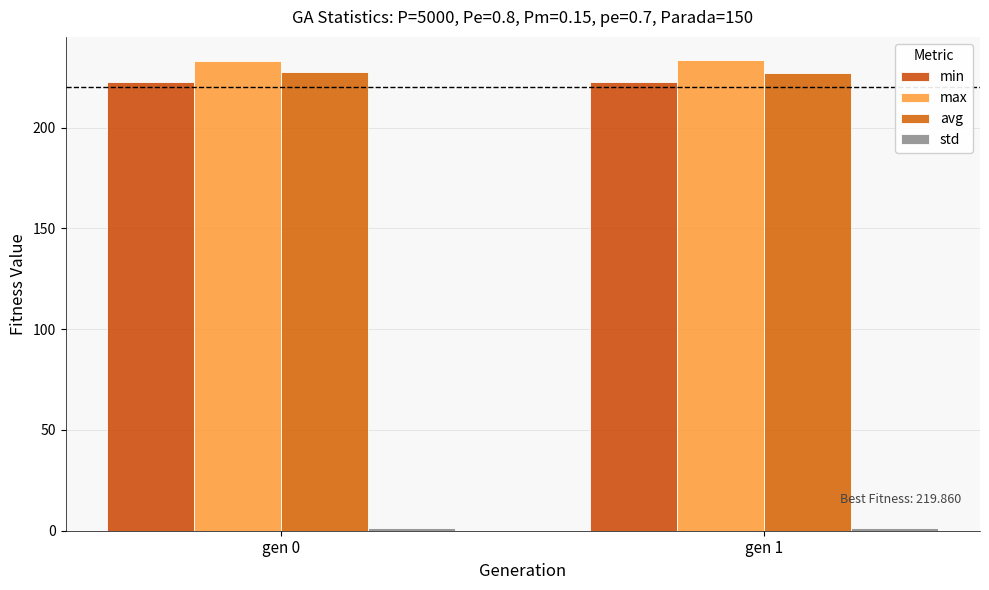

Are the bars grouped side by side (vs. stacked)?

Yes